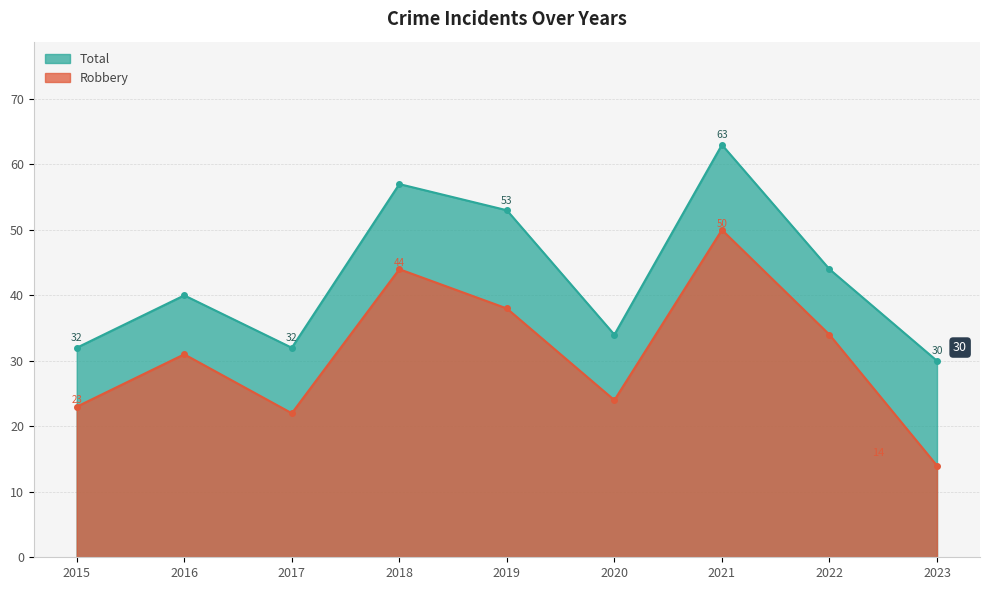

What is the average value of the Robbery series?

31